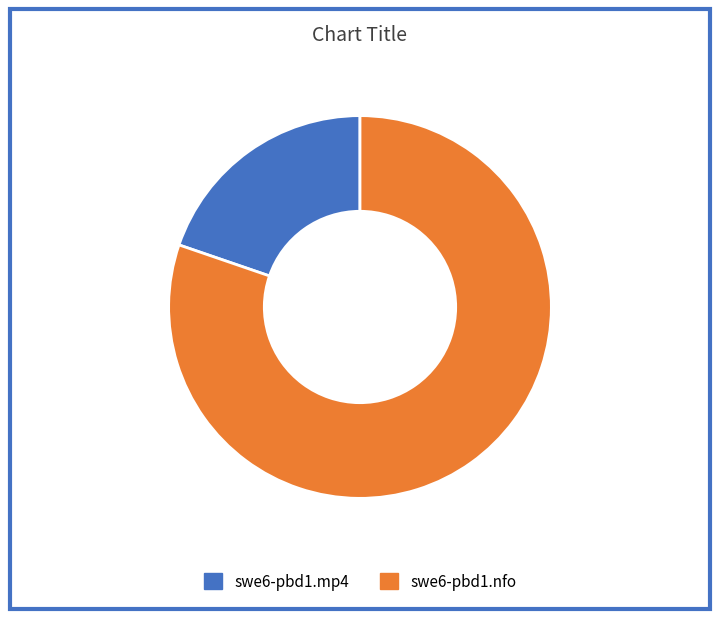

Do swe6-pbd1.nfo and swe6-pbd1.mp4 together represent more than half of the pie?

Yes